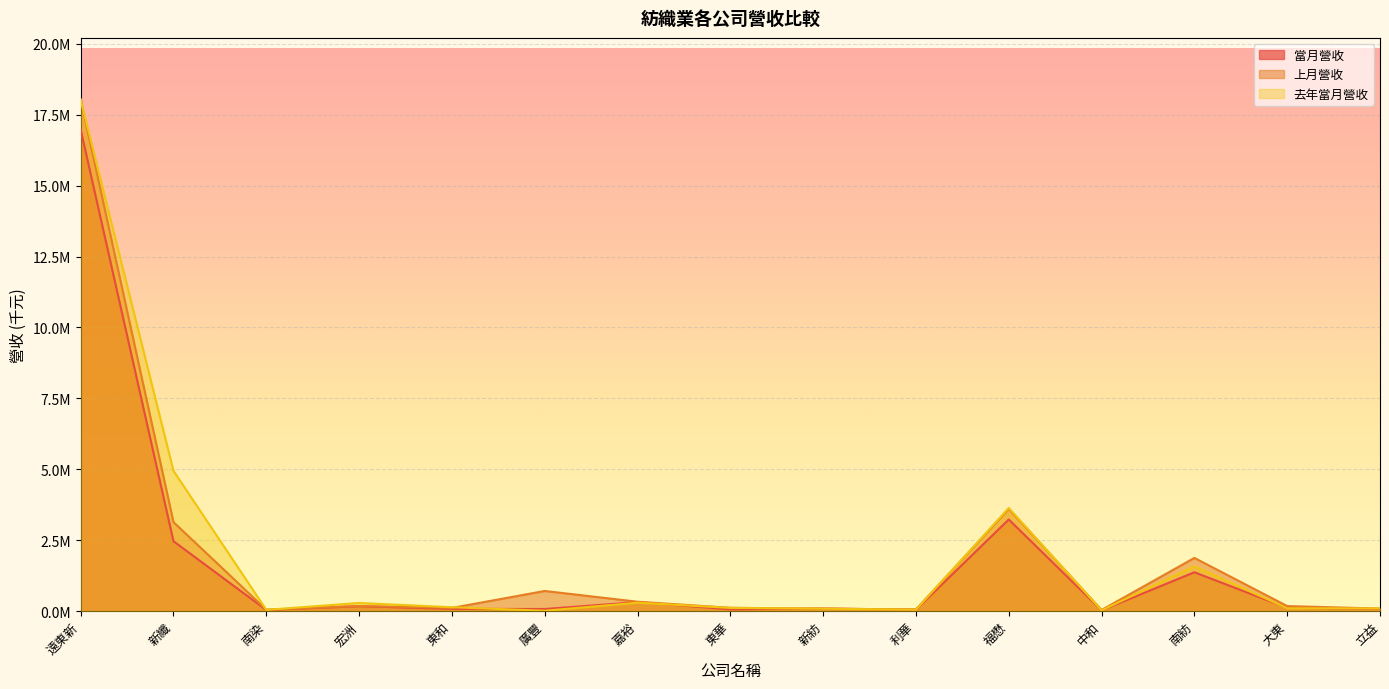

What position from the left is 東和?

5